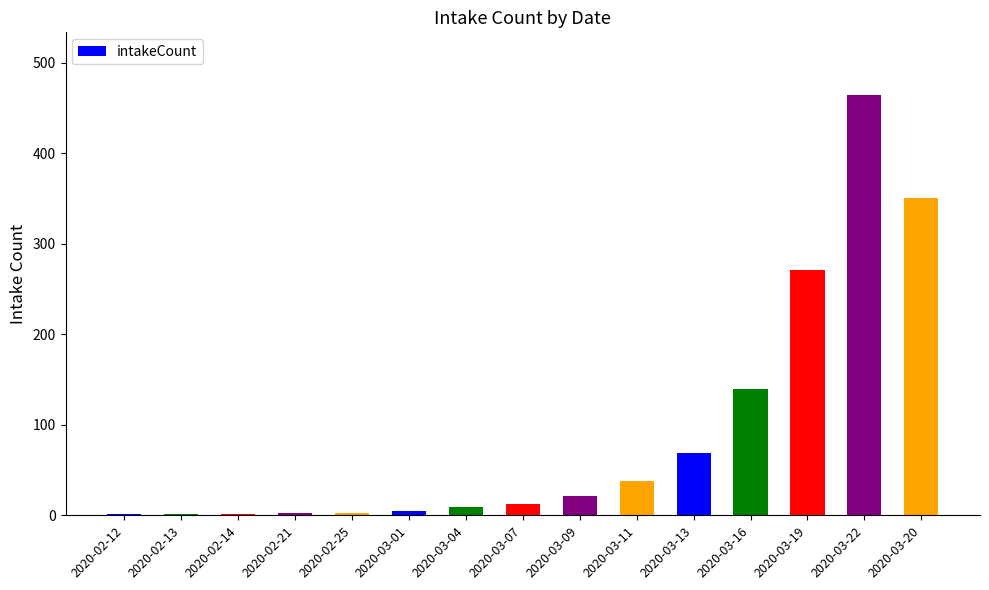

Where is the data nearest to the value 232?

2020-03-19